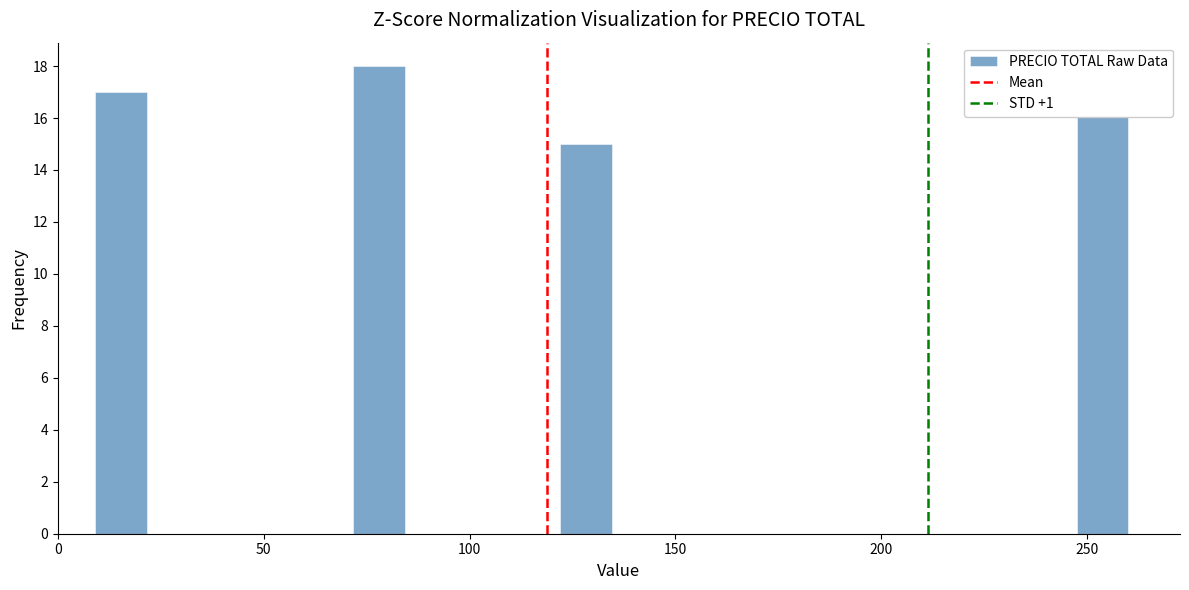

Read against the x-axis, roughly where is the centre of the tallest bar?

80